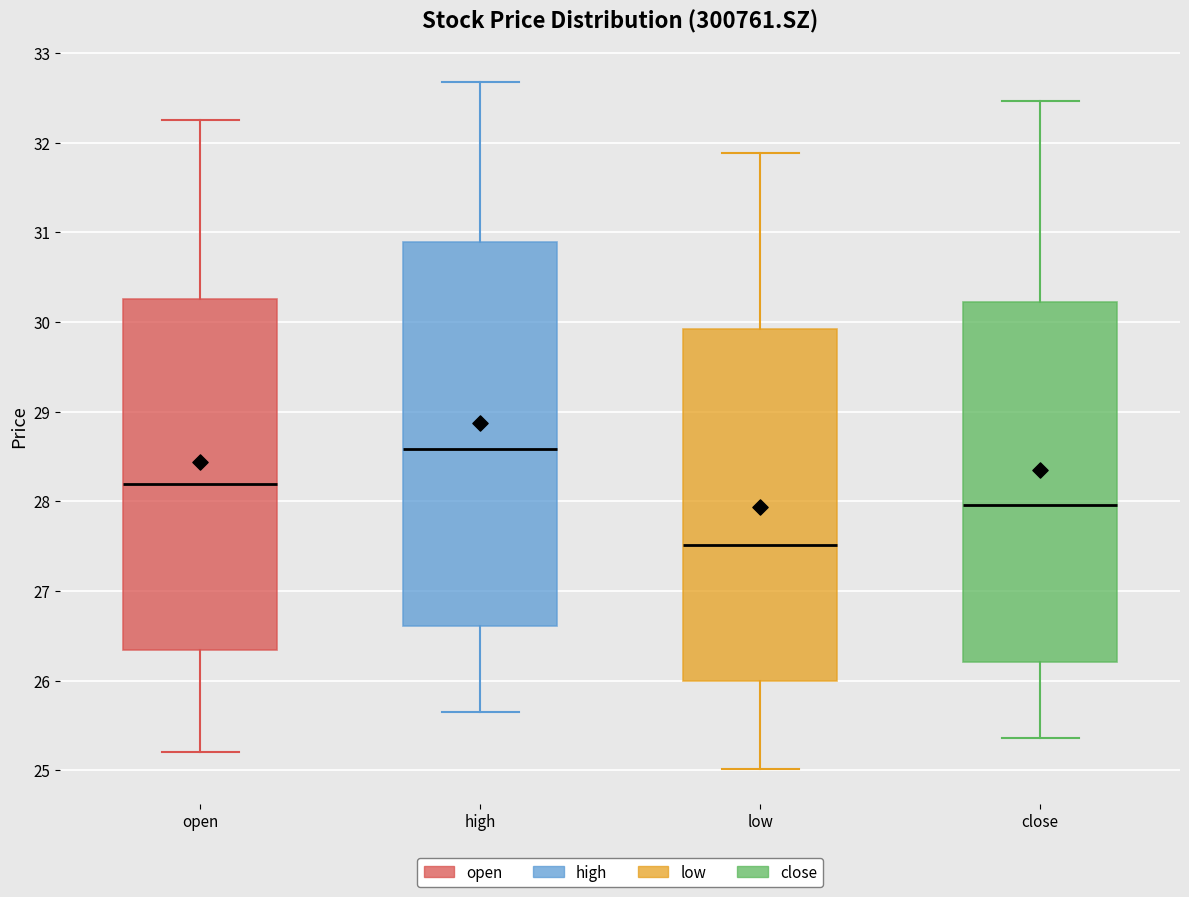

Reading left to right, read every box against the y-axis: the position of its median line, the range the box covers, and the ends of its whiskers. The values are not printed on the chart, so give them approximately, as read against the axis.

open: median 28.2, box 26.3 to 30.3, whiskers 25.2 to 32.3
high: median 28.6, box 26.6 to 30.9, whiskers 25.7 to 32.7
low: median 27.5, box 26.0 to 29.9, whiskers 25.0 to 31.9
close: median 28.0, box 26.2 to 30.2, whiskers 25.4 to 32.5